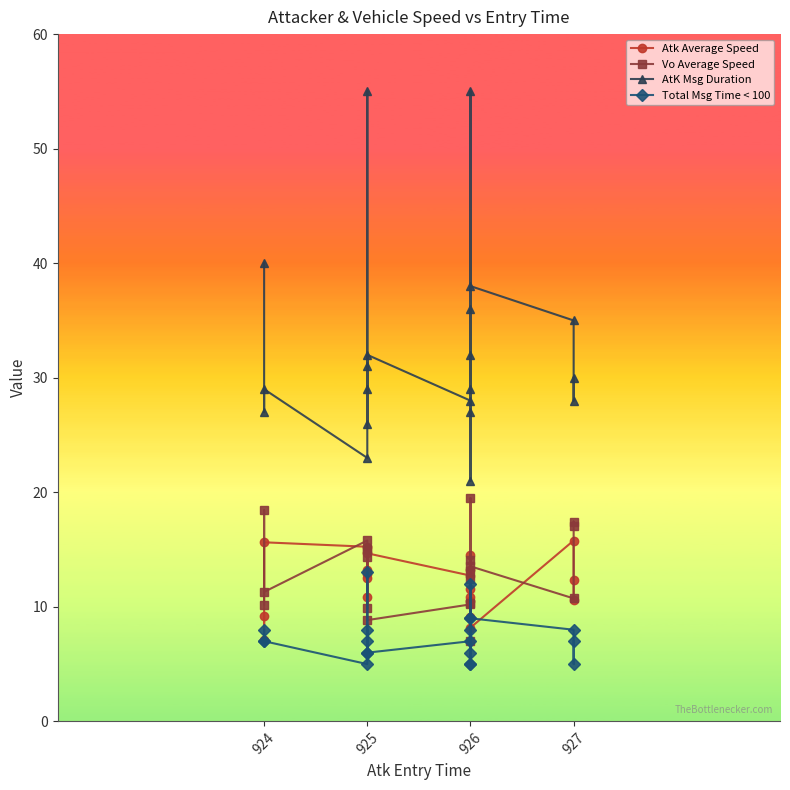

What is the approximate value of AtK Msg Duration at 924?

29.0